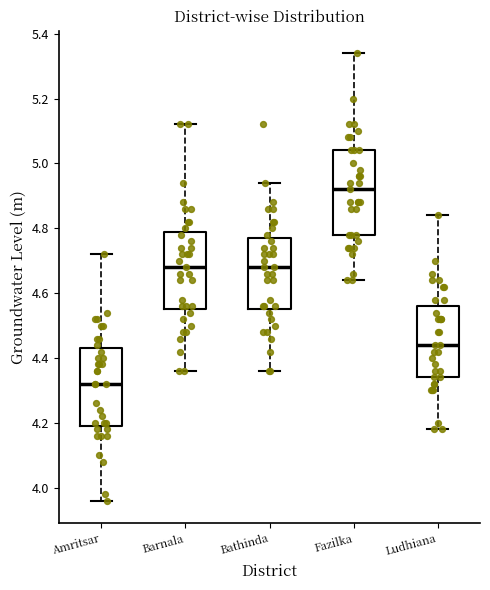

Reading left to right, transcribe this box plot: for each box, give where its median line is, the range the box spans, and where its two whiskers end, as read against the y-axis. The values are not printed on the chart, so give them approximately, as read against the axis.

Amritsar: median 4.32, box 4.20 to 4.44, whiskers 3.96 to 4.72
Barnala: median 4.68, box 4.56 to 4.80, whiskers 4.36 to 5.12
Bathinda: median 4.68, box 4.56 to 4.78, whiskers 4.36 to 4.94
Fazilka: median 4.92, box 4.78 to 5.04, whiskers 4.64 to 5.34
Ludhiana: median 4.44, box 4.34 to 4.56, whiskers 4.18 to 4.84